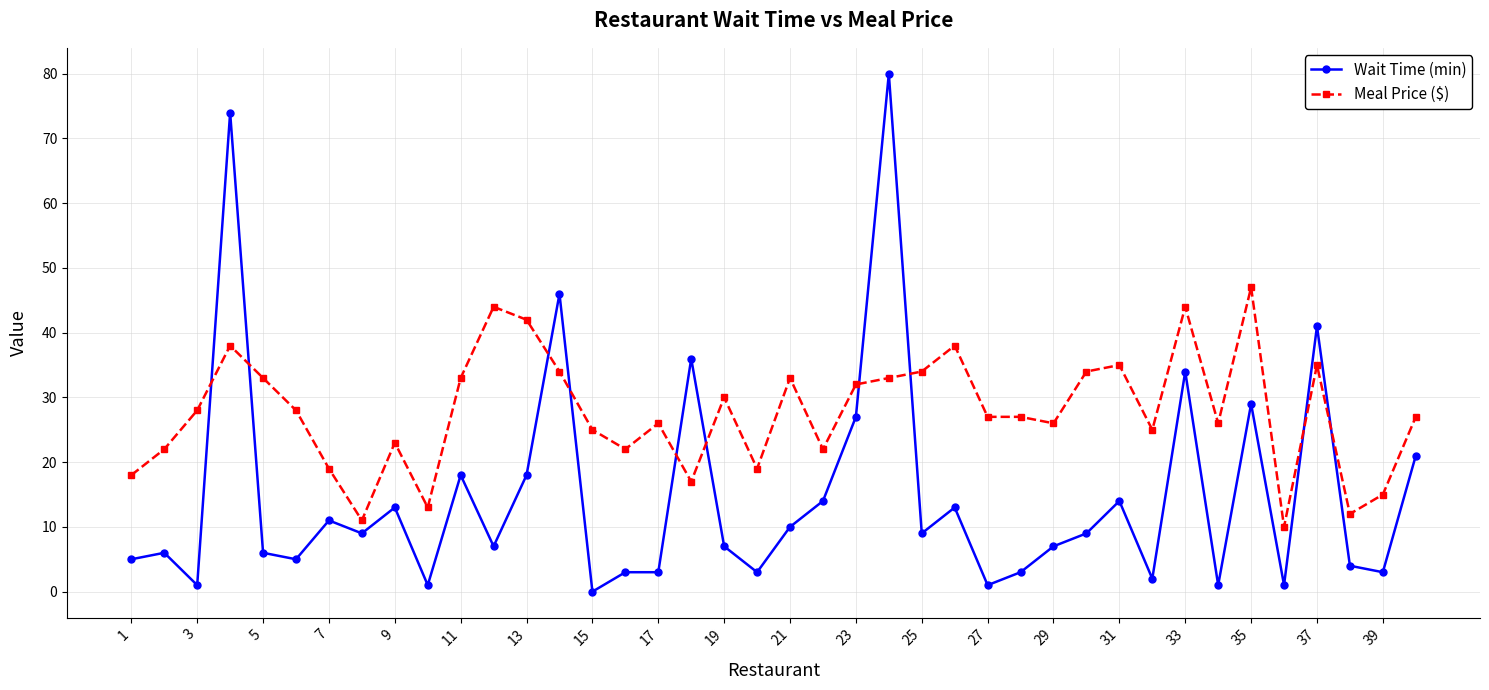

What are all the series names shown in the legend?

Wait Time (min), Meal Price ($)